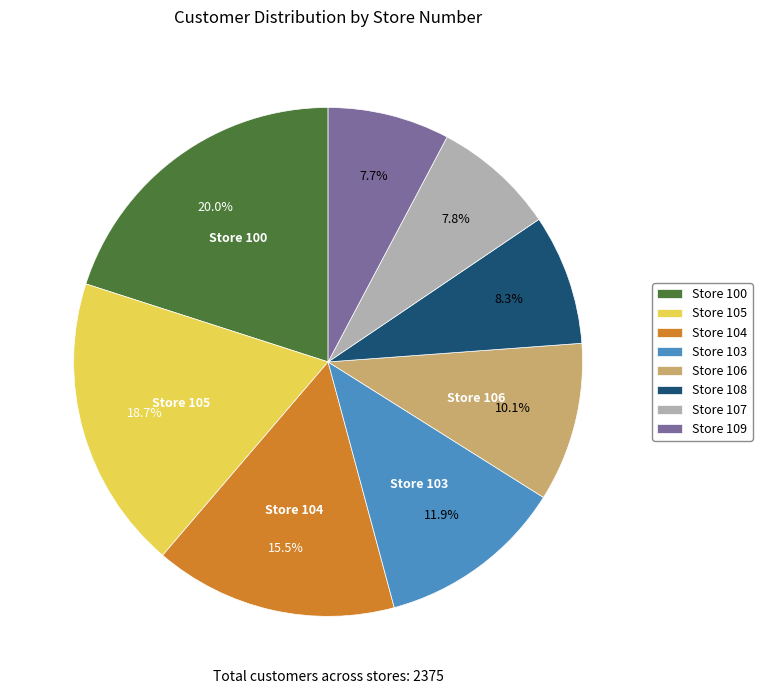

Does any single category account for the majority?

No